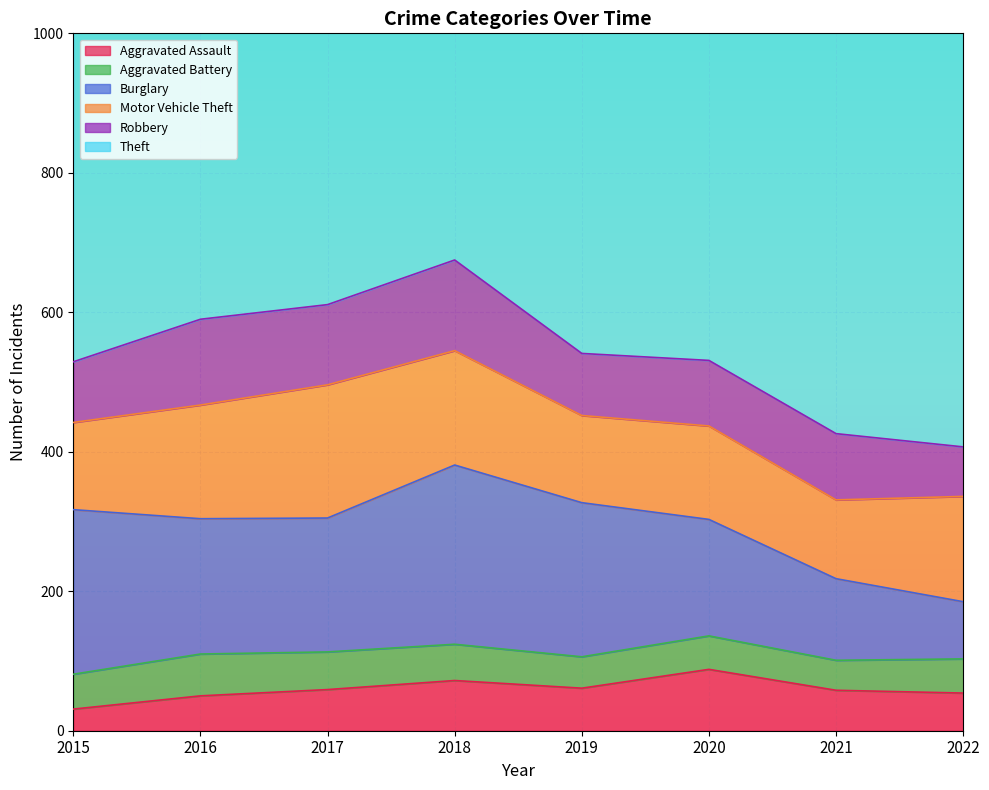

How many lines are shown in the chart?

6